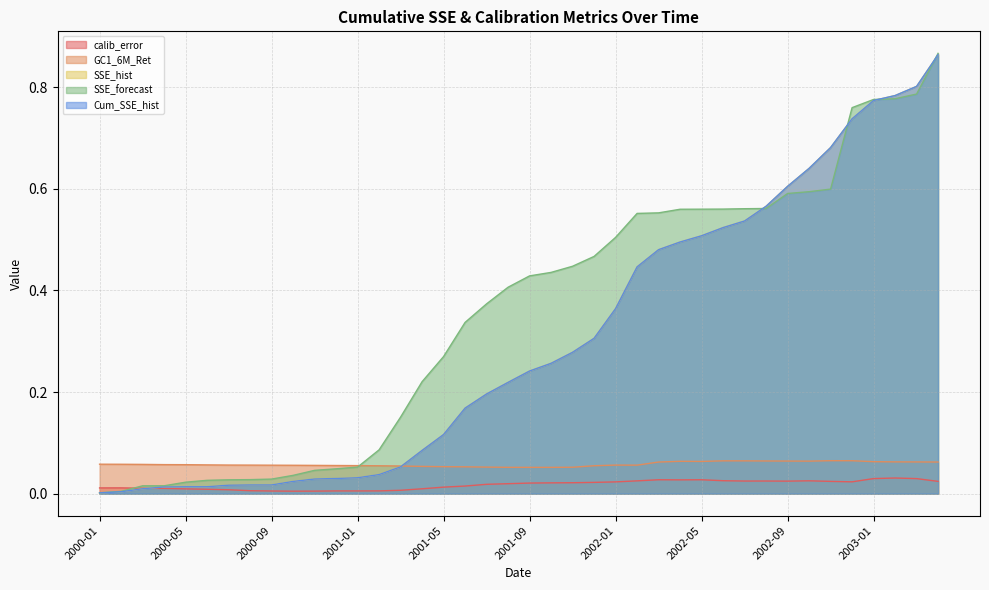

What is the average value of the SSE_hist series?

0.3